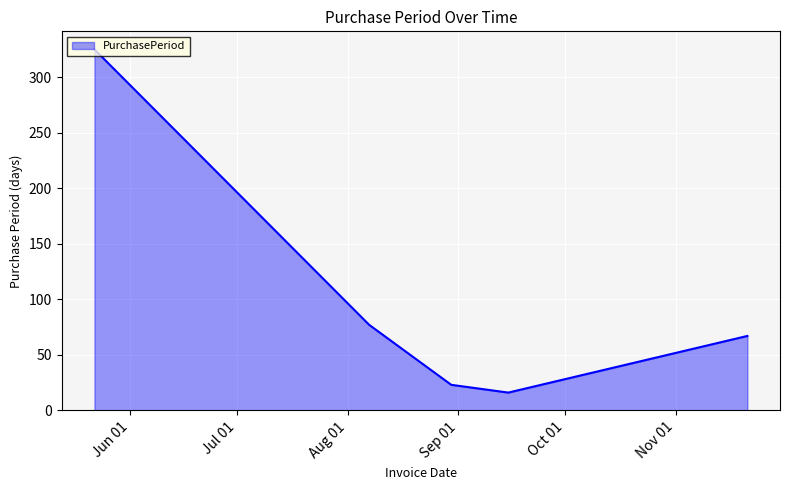

How many series are shown in this chart?

1